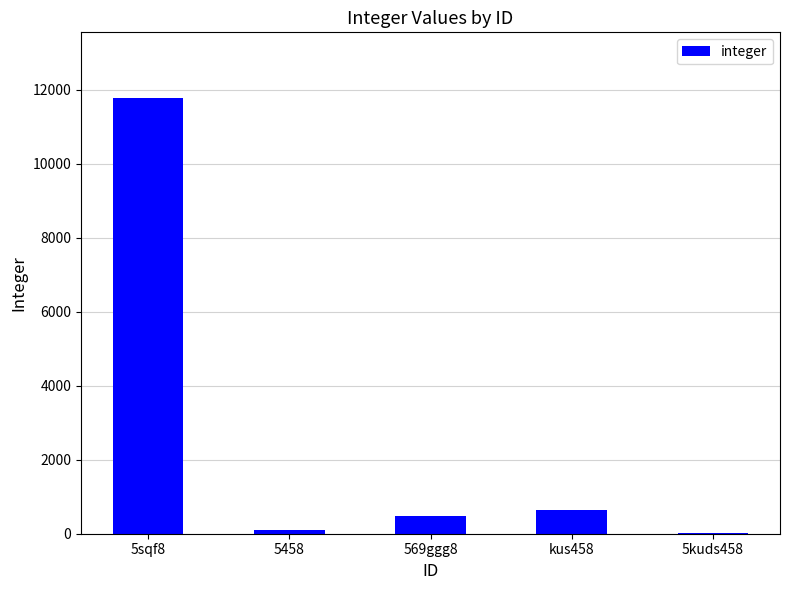

Are the bars horizontal?

No